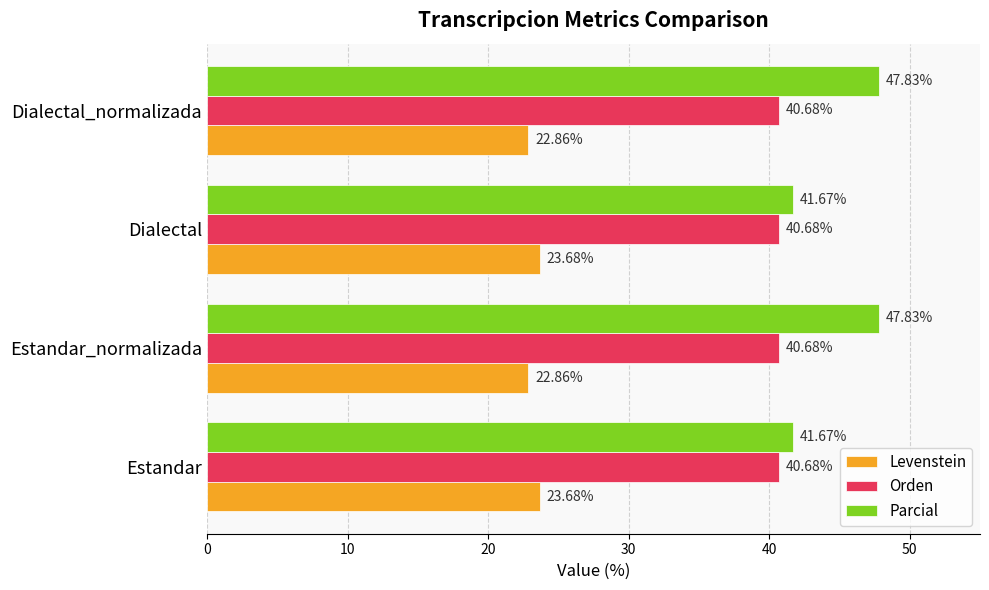

At how many categories does at least one series exceed 24?

4